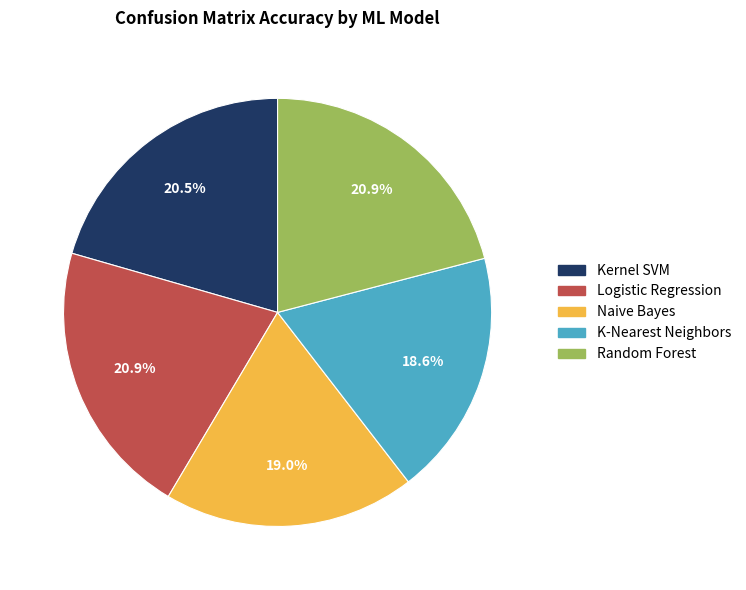

To the nearest percent, what percentage of the pie is Logistic Regression?

21%